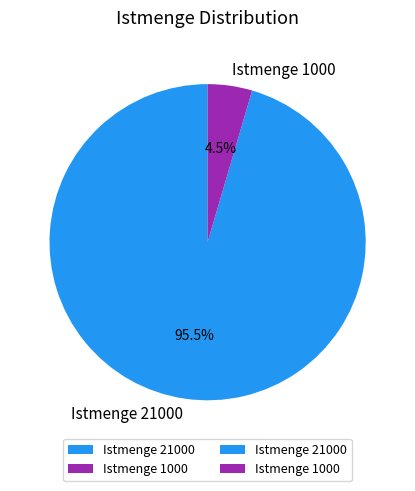

Which category has the smallest portion of the pie?

Istmenge 1000